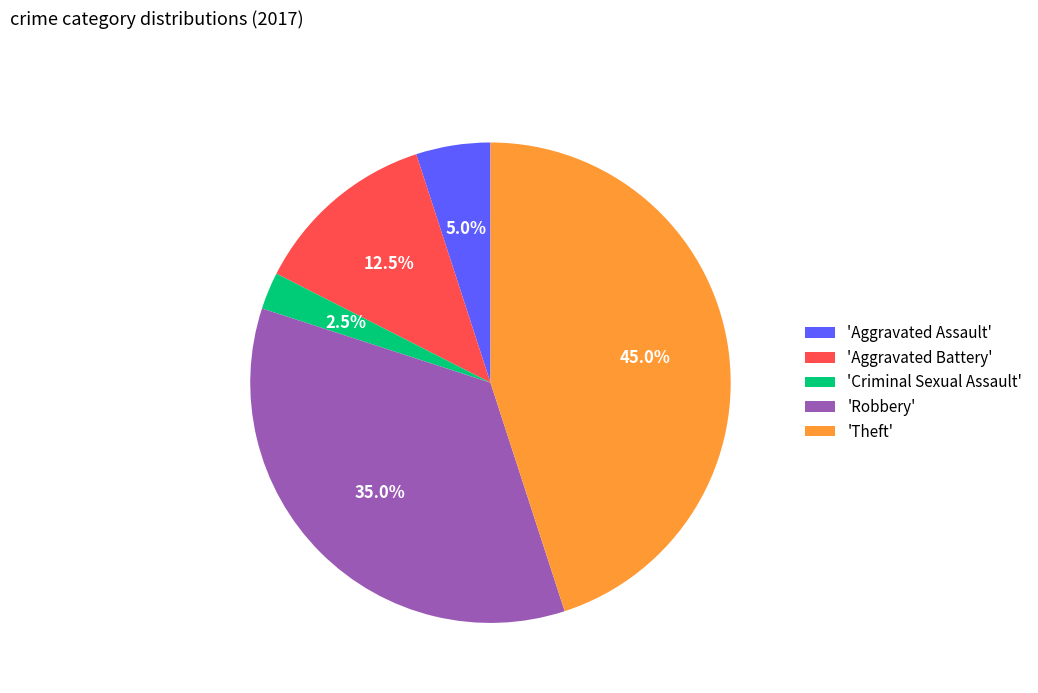

Which category has the smallest portion of the pie?

'Criminal Sexual Assault'